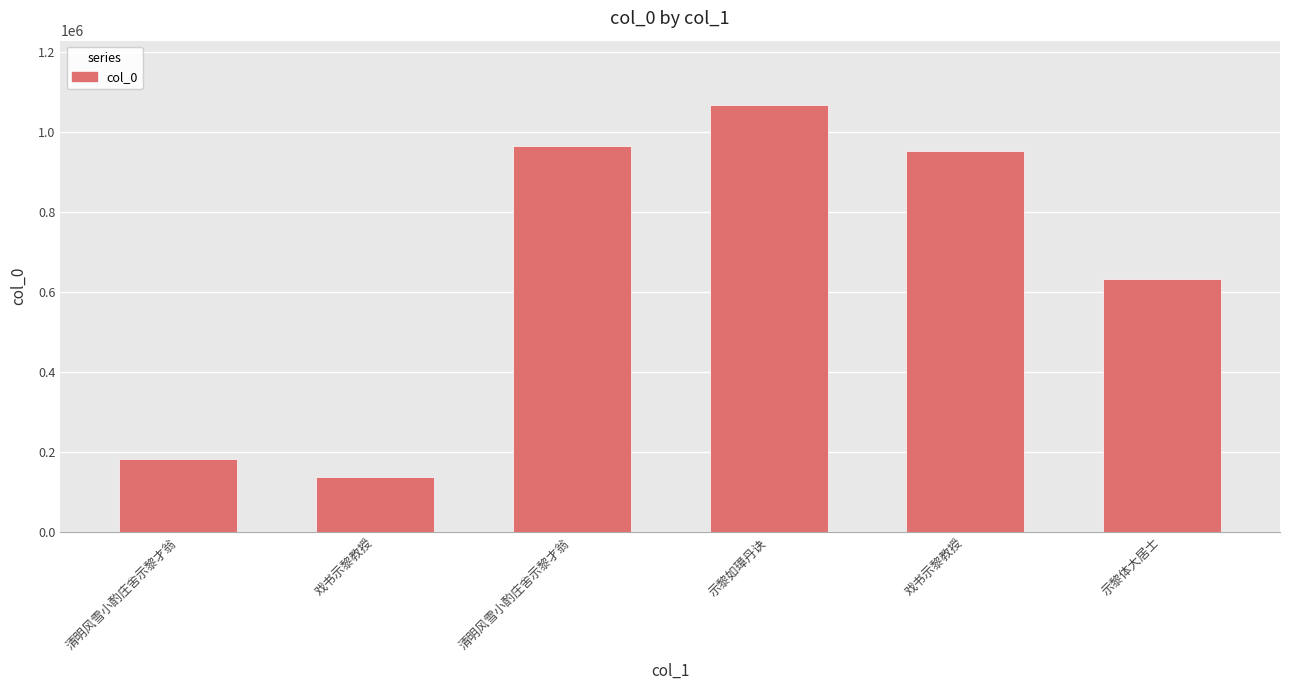

What is the ratio of the value at 清明风雪小酌庄舍示黎才翁 to the value at 示黎如璋丹诀?

0.2